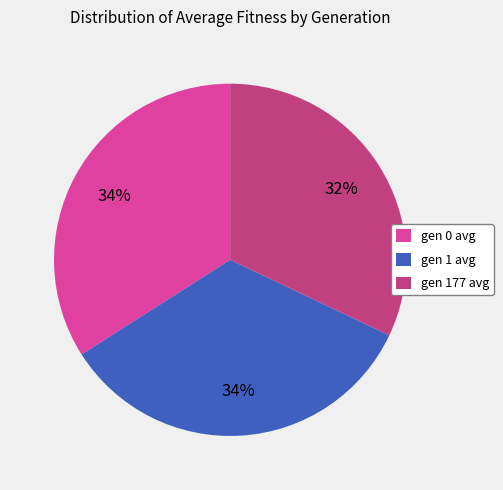

To the nearest percent, what is the difference between the largest and smallest slice percentages?

2%